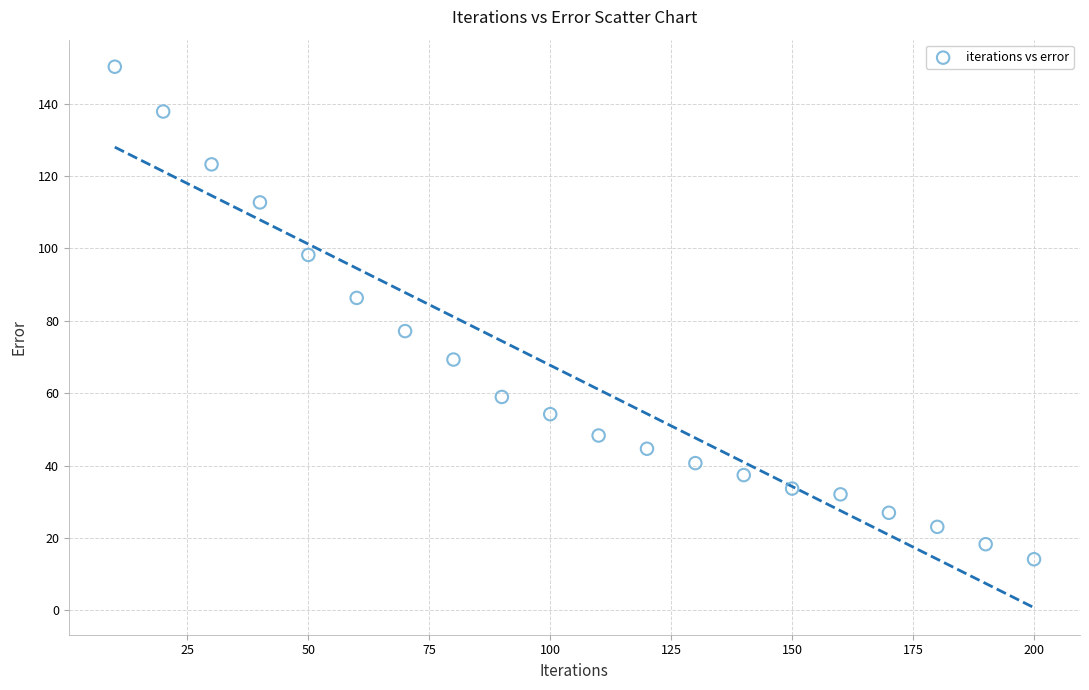

What is the range of X values (max minus min)?

190.0